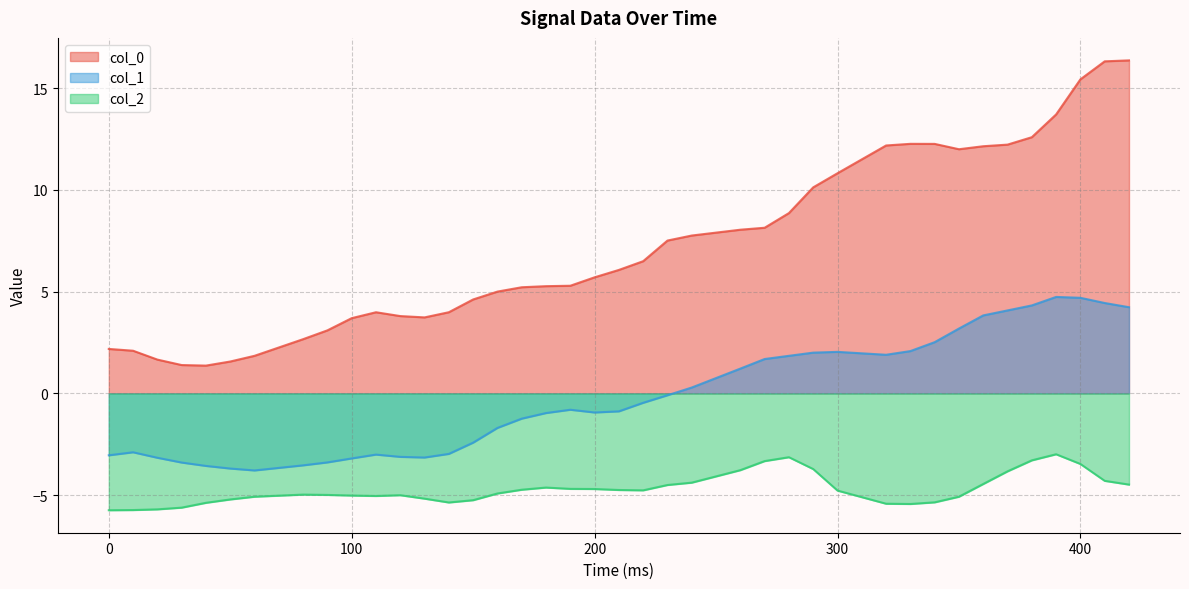

What is the minimum value for col_1?

-3.8